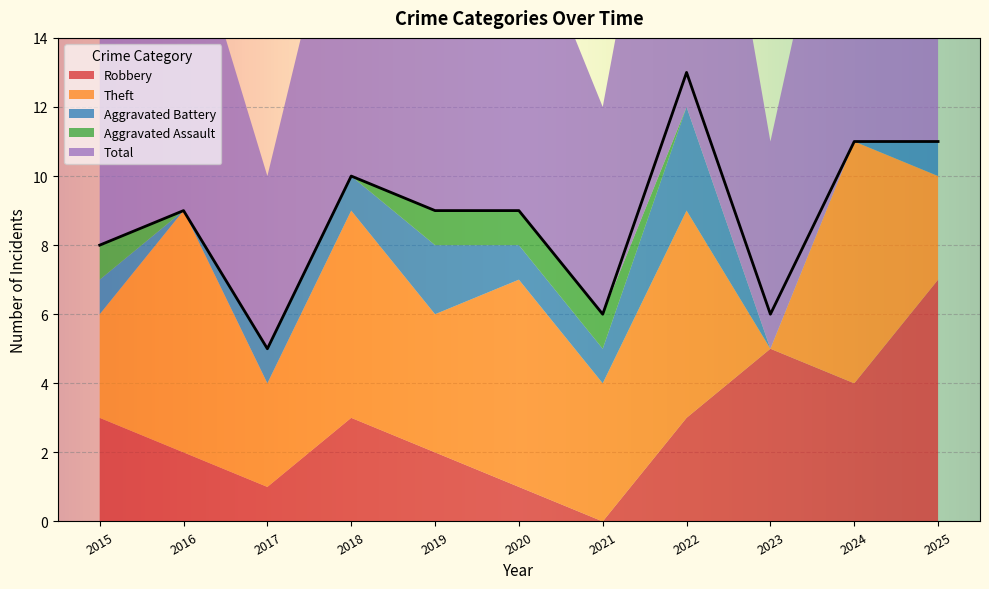

Is the value of Aggravated Assault at 2022 greater than the value of Total at 2020?

No